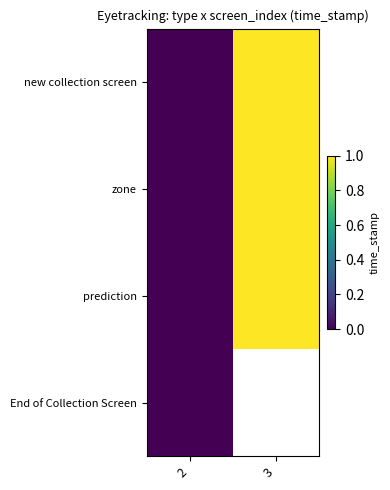

The value of new collection screen at 3 is 1.0. True or false?

True